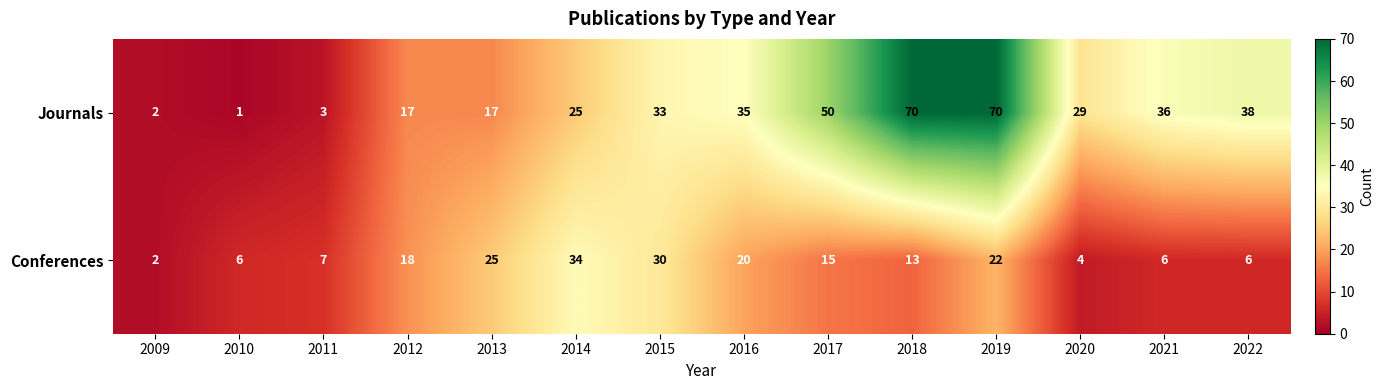

What is the sum of all Journals values?

426